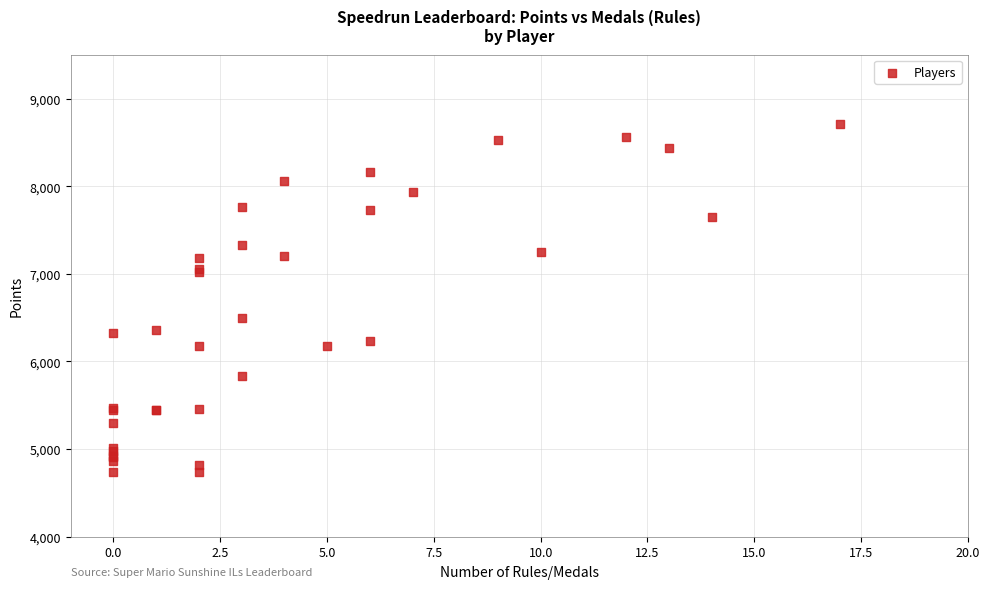

What Y value in the scatter plot is closest to 6720?

6492